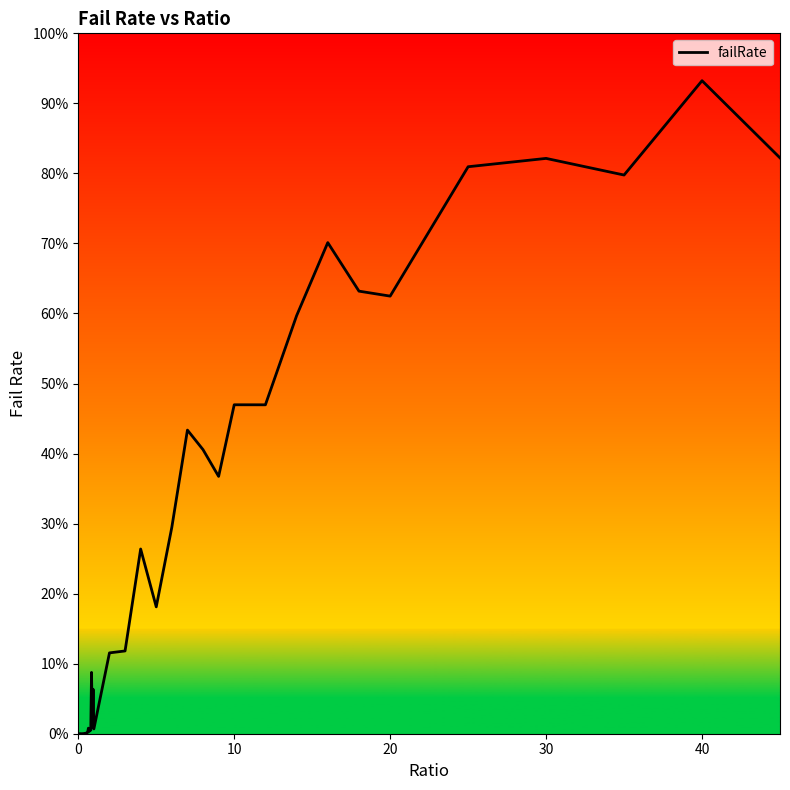

Does the chart have visible grid lines?

No